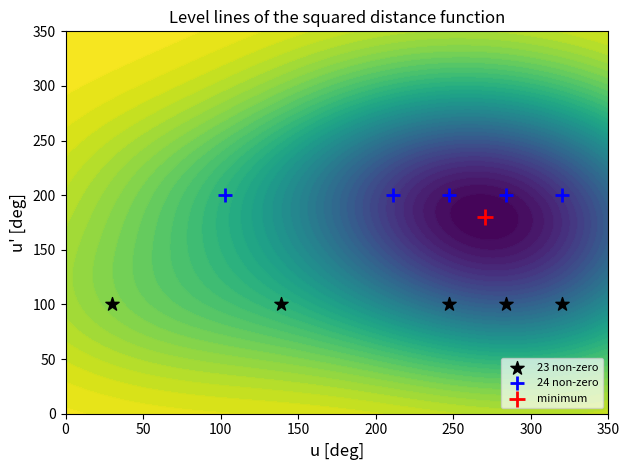

What is the maximum value for 23 non-zero?

100